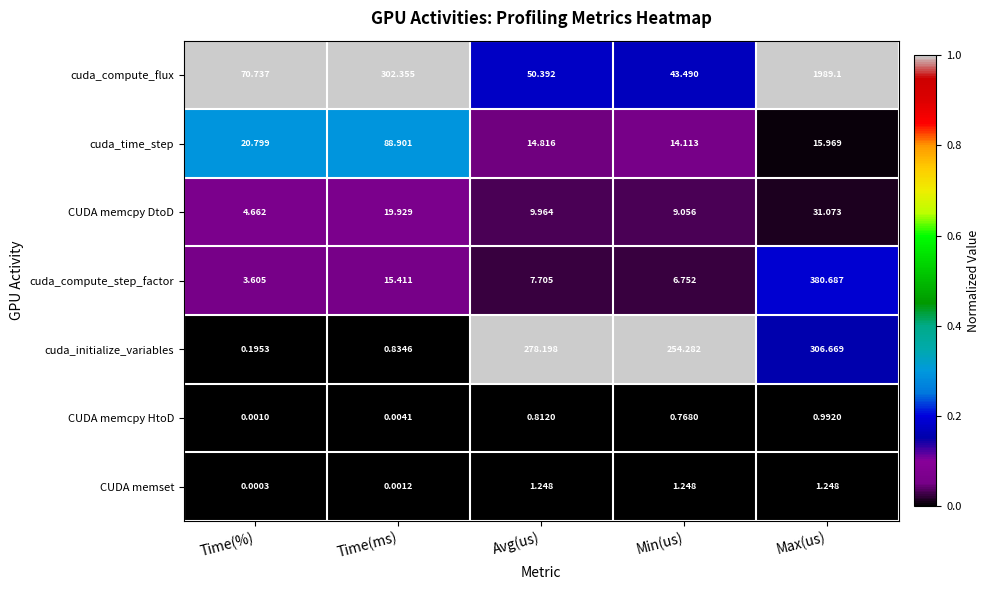

At which category does the chart reach its minimum across all series?

Time(%)